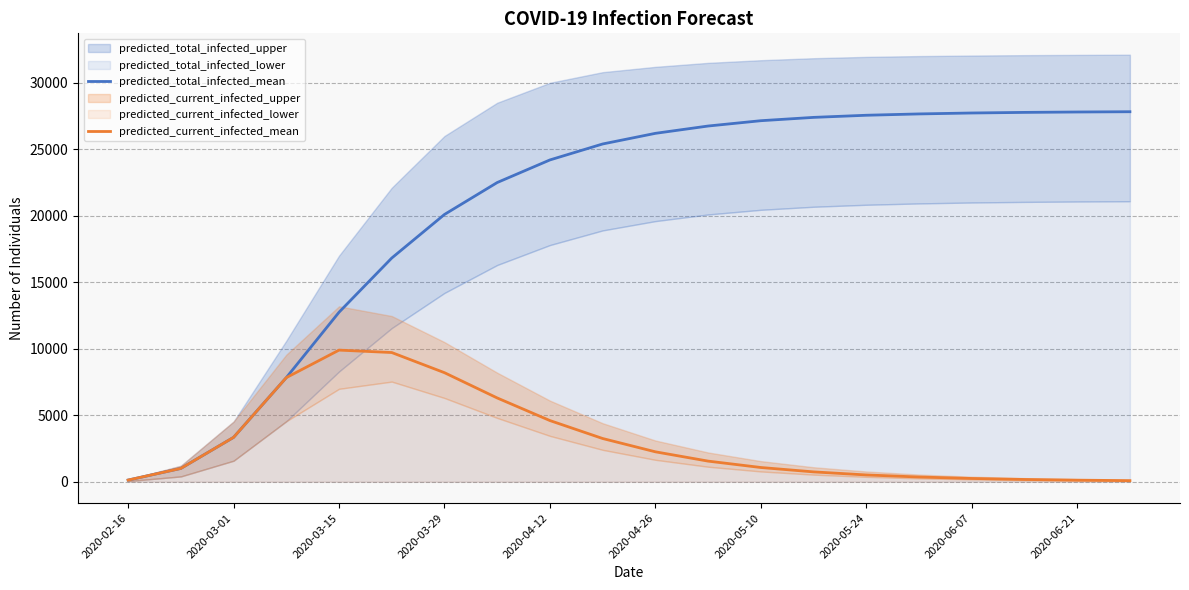

What is the maximum value for predicted_total_infected_mean?

27825